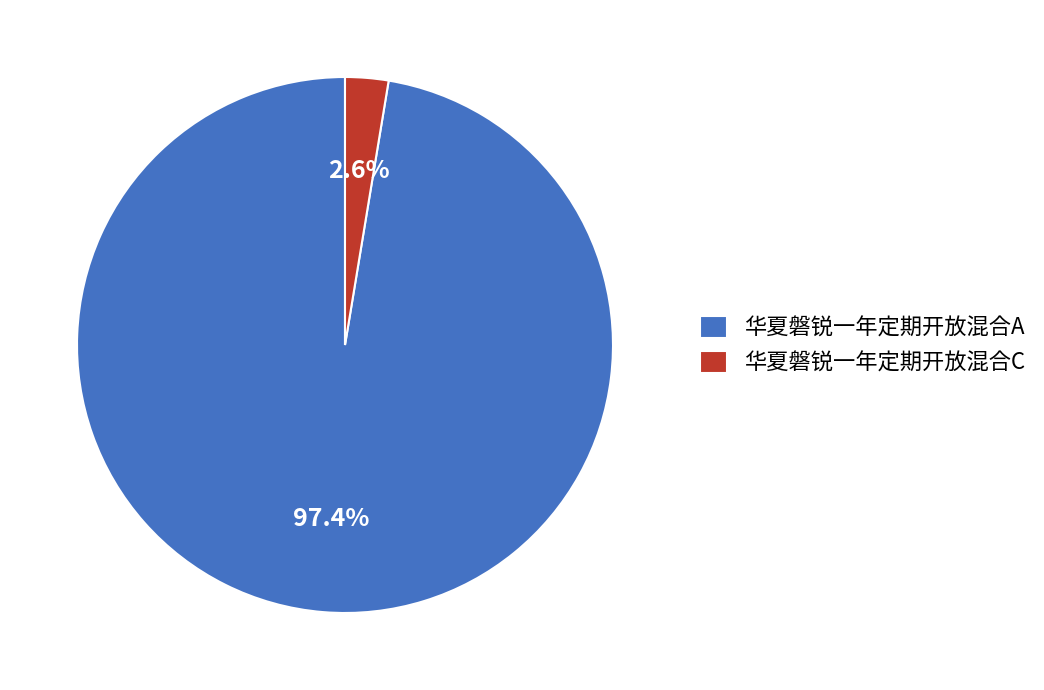

Which has a higher value, 华夏磐锐一年定期开放混合C or 华夏磐锐一年定期开放混合A?

华夏磐锐一年定期开放混合A